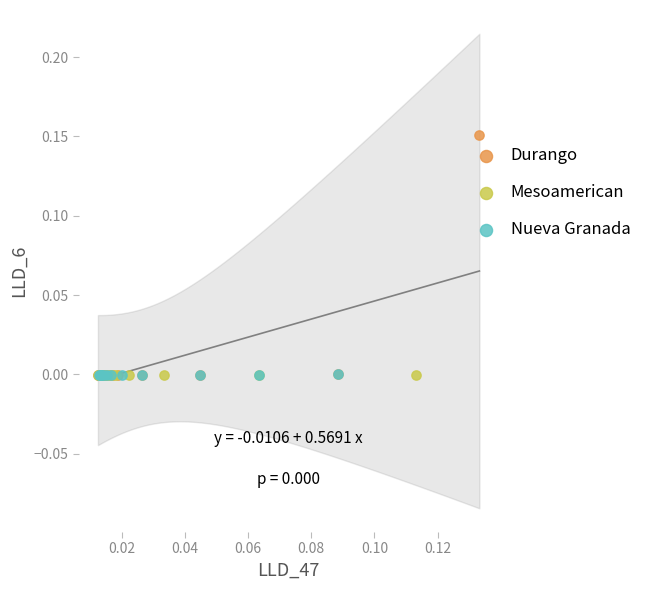

Which series reaches the maximum Y coordinate?

Durango